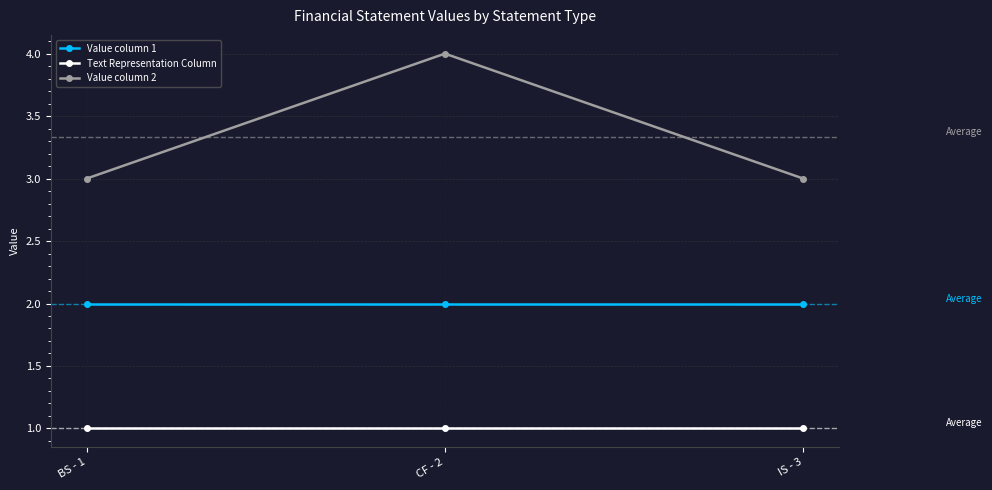

List the series in order of their peak value, lowest first.

Text Representation Column, Value column 1, Value column 2